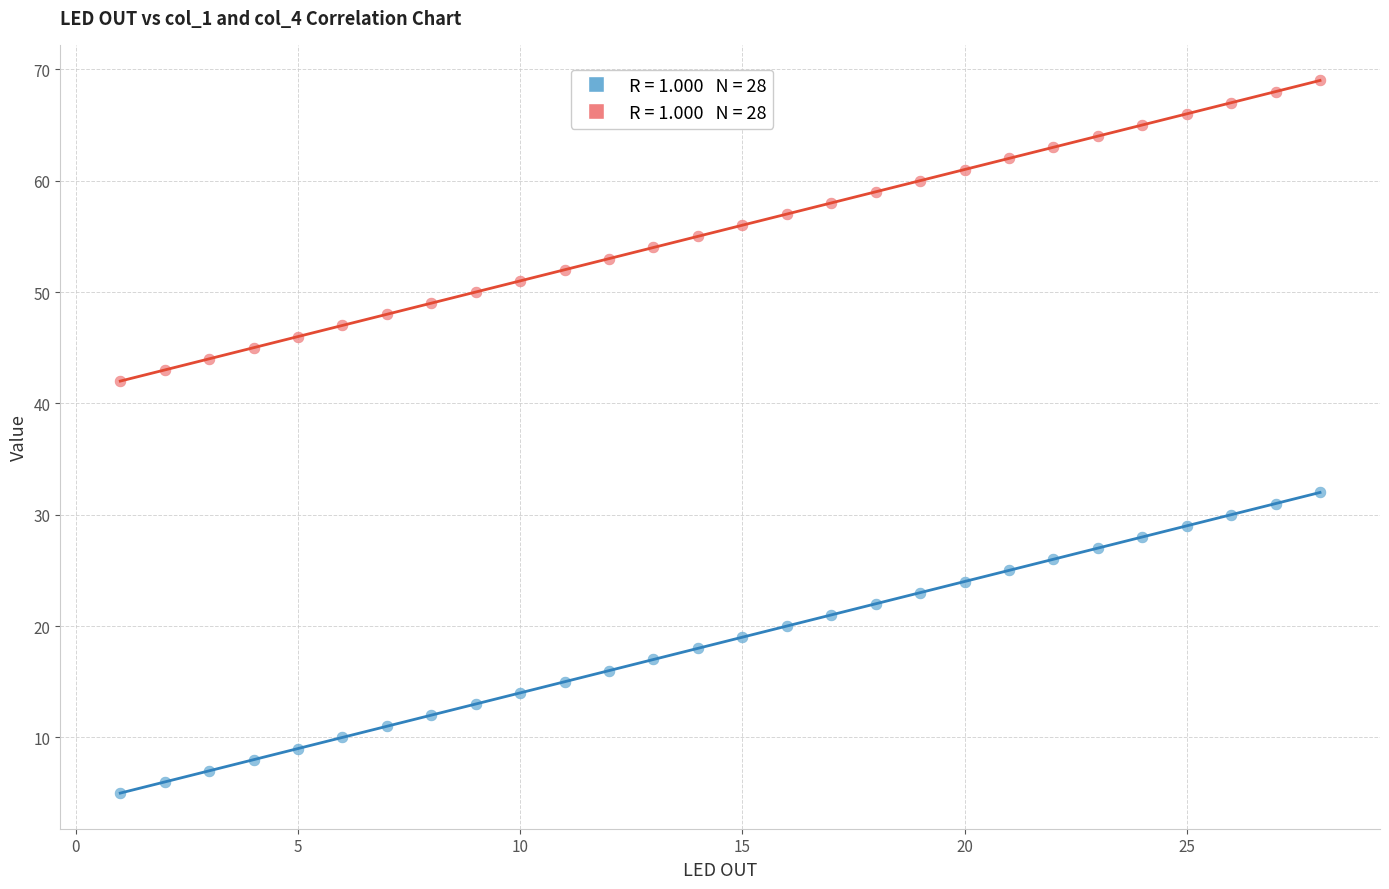

Across all data points, what is the range of X values (max minus min)?

27